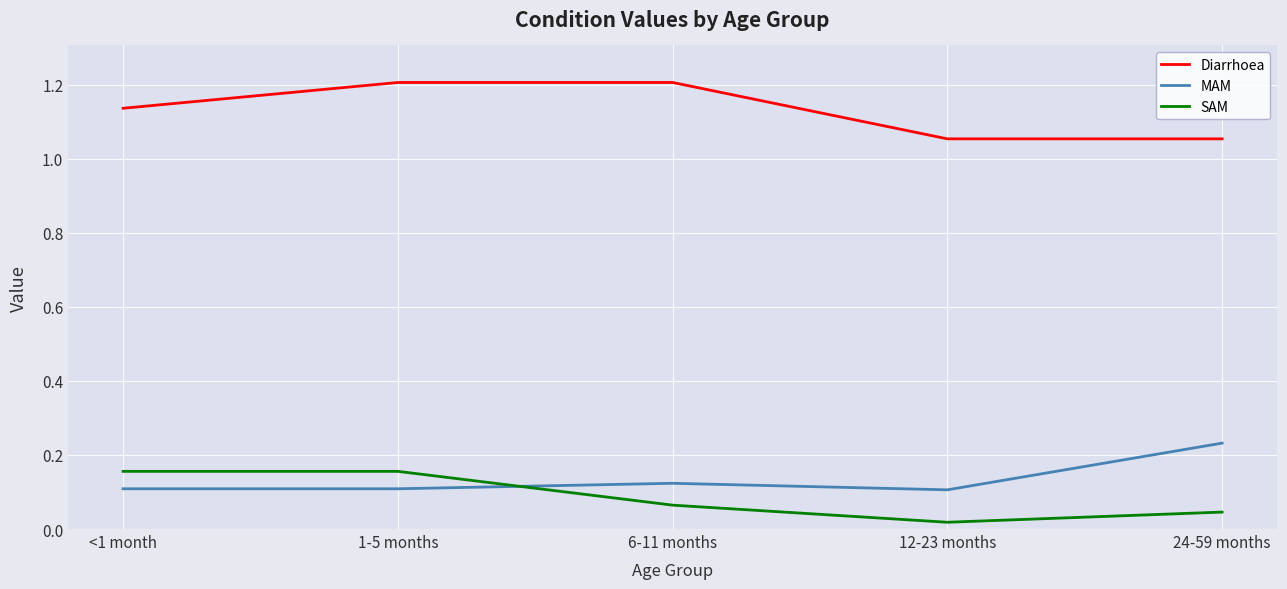

At which label does SAM reach its minimum?

12-23 months